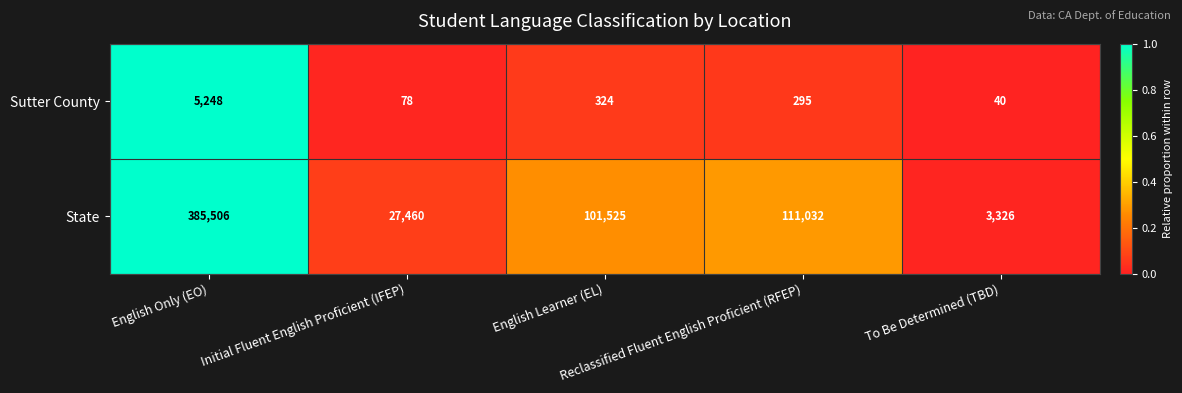

Which series has the largest total across all categories?

State